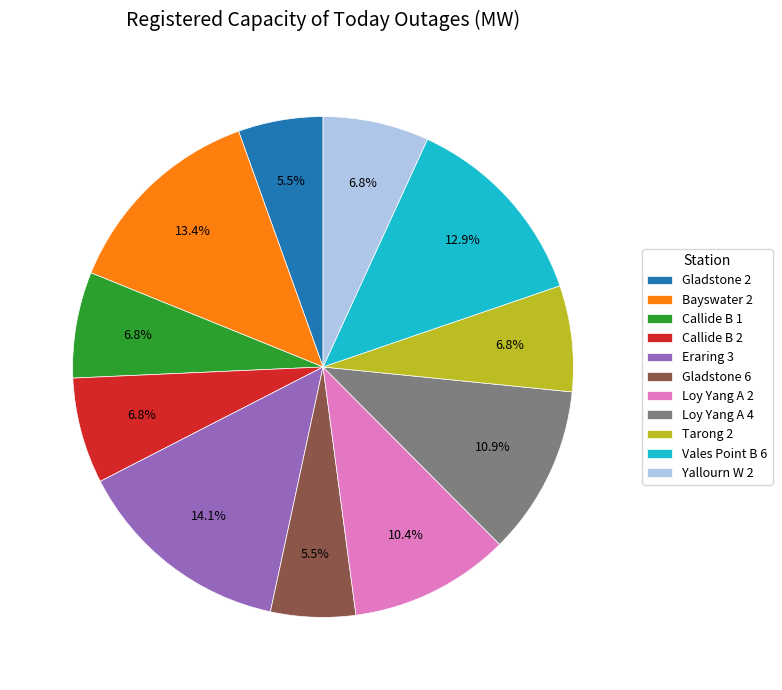

How many slices are in this pie chart?

11